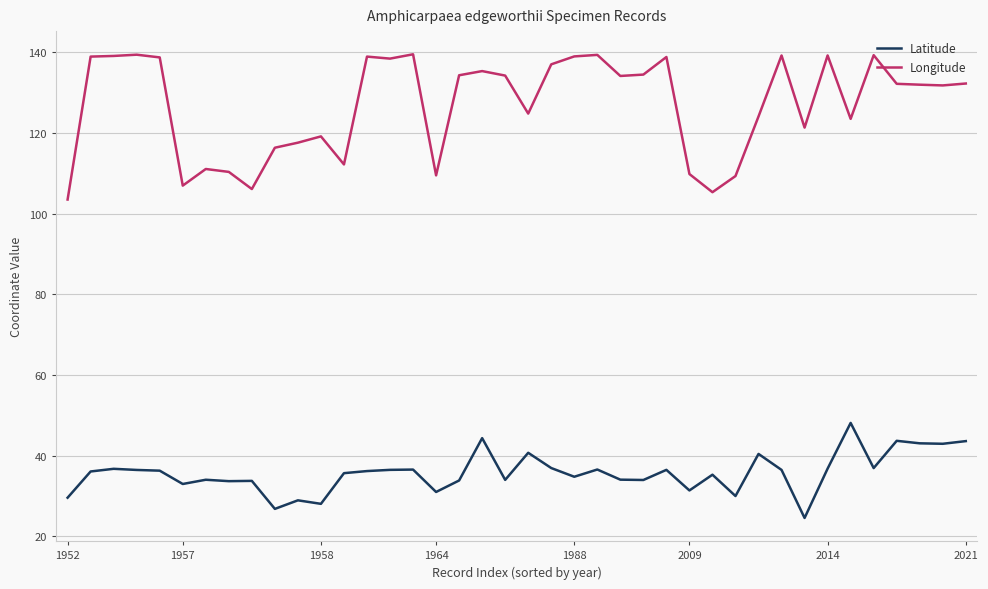

What is the maximum value shown in the chart?

139.5